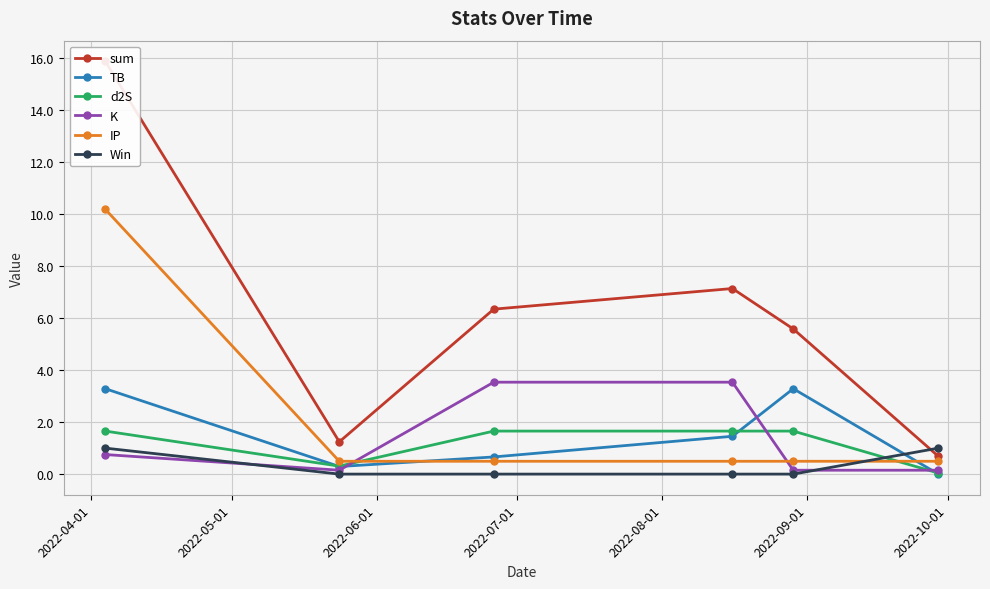

True or false: K has more than 1 interior local peaks.

False